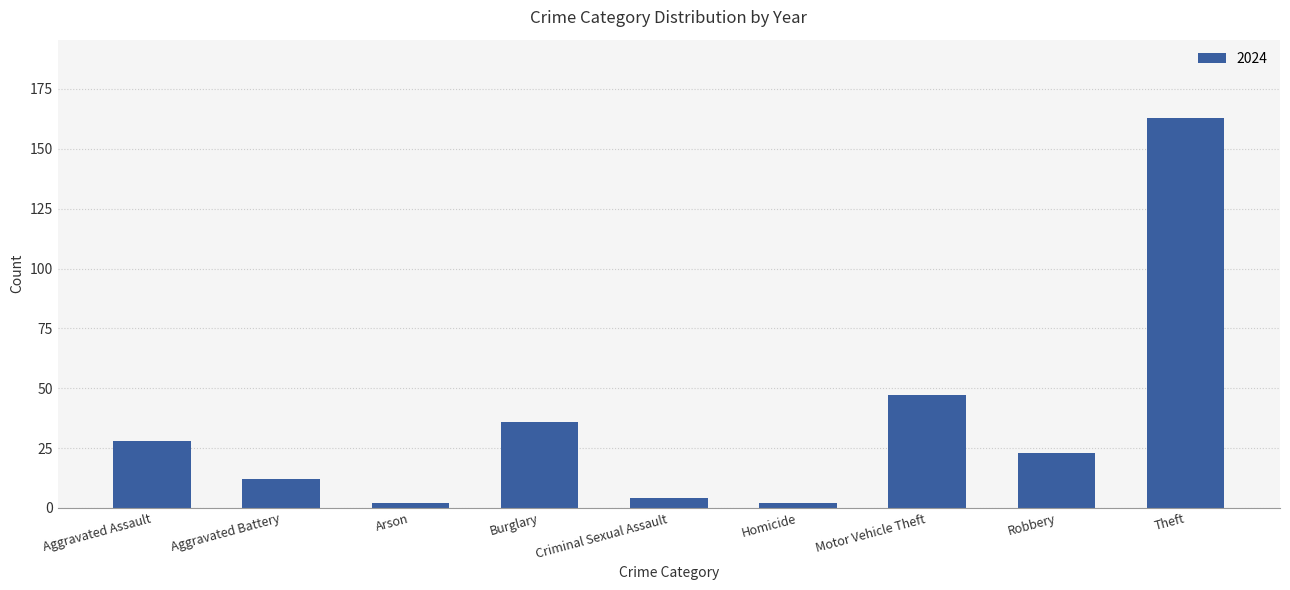

What is the label of the 5th bar from the right?

Criminal Sexual Assault